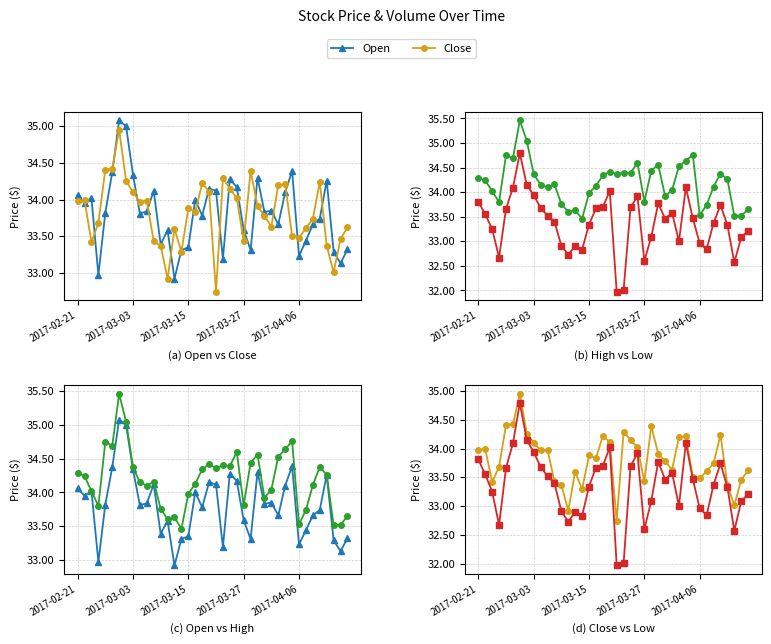

Is the value of Close at 8 greater than the value of Low at 2017-03-27?

Yes